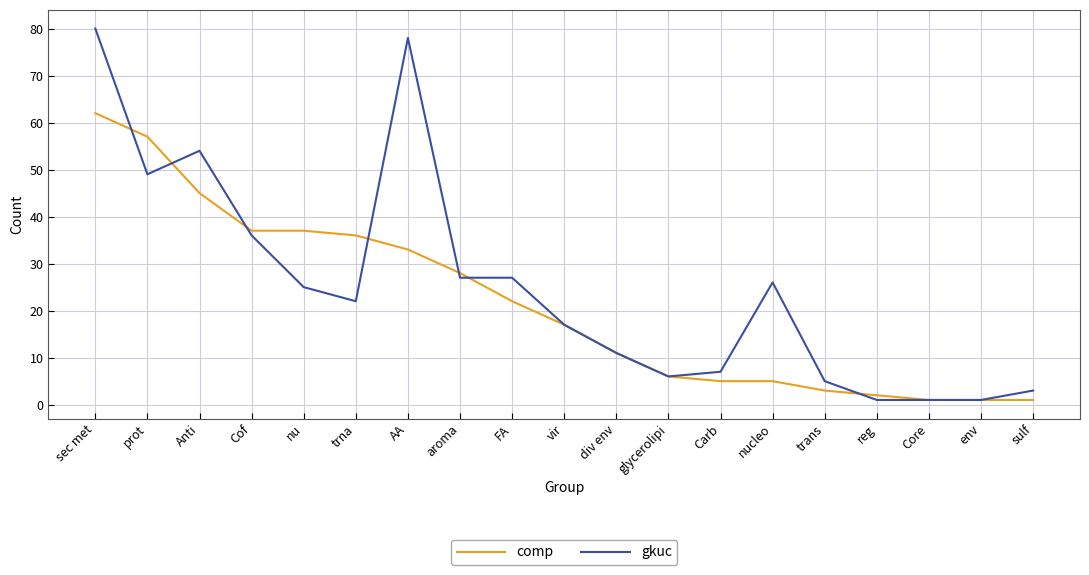

Reading left to right, extract all data points from this chart.

comp: 62	57	45	37	37	36	33	28	22	17	11	6	5	5	3	2	1	1	1
gkuc: 80	49	54	36	25	22	78	27	27	17	11	6	7	26	5	1	1	1	3